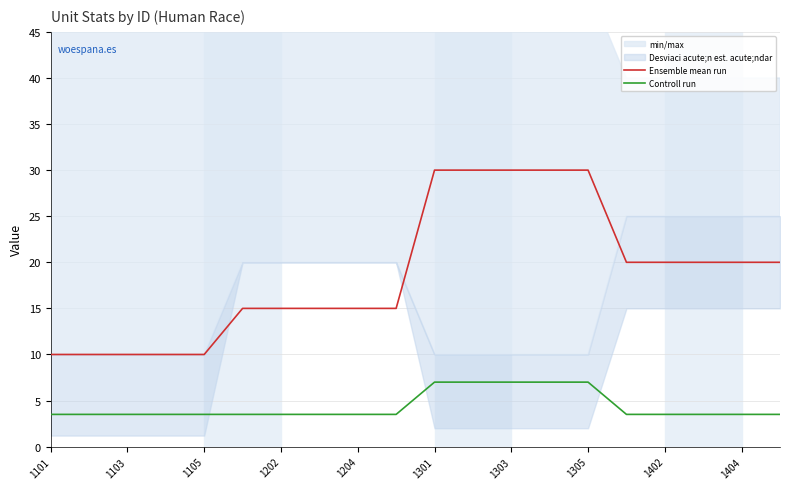

True or false: Ensemble mean run and Controll run intersect in this chart.

False